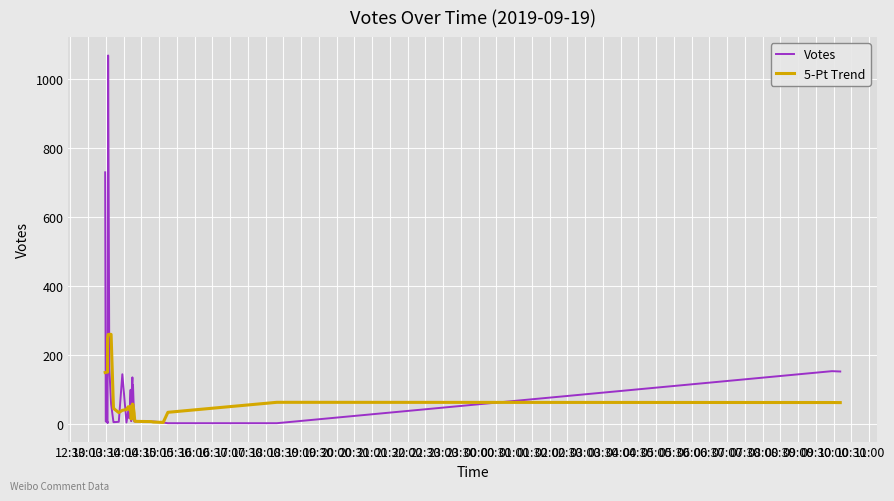

Where do Votes and 5-Pt Trend first cross each other?

12:30 and 13:00